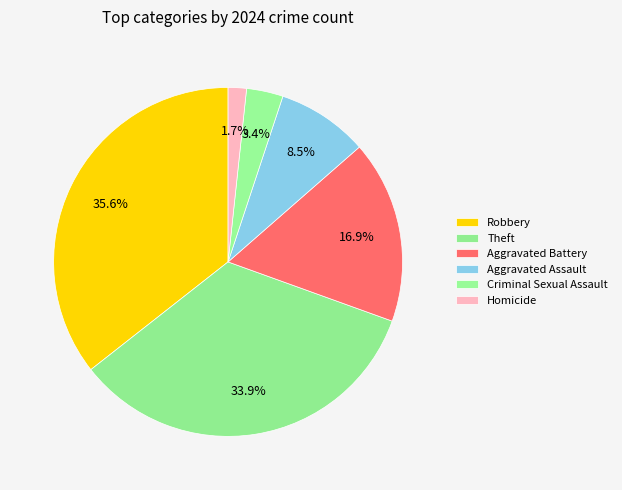

What percentage do Homicide and Robbery together represent?

37.3%